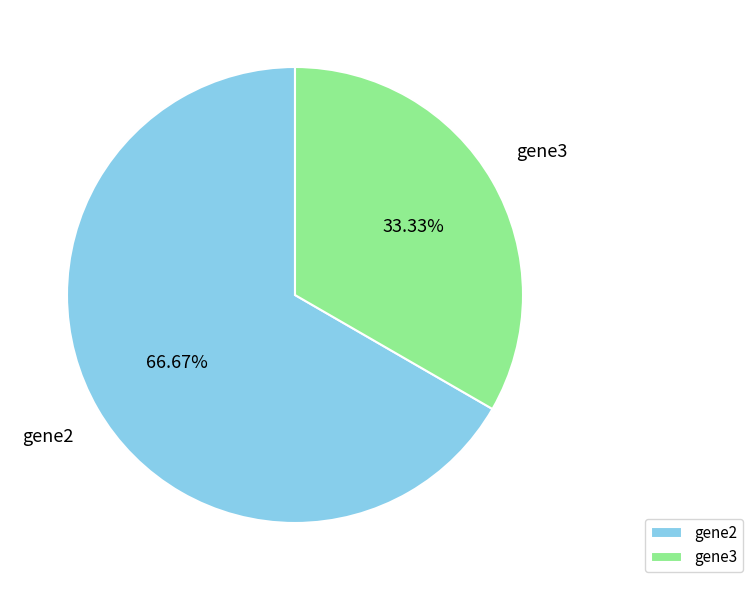

How many slices are in this pie chart?

2